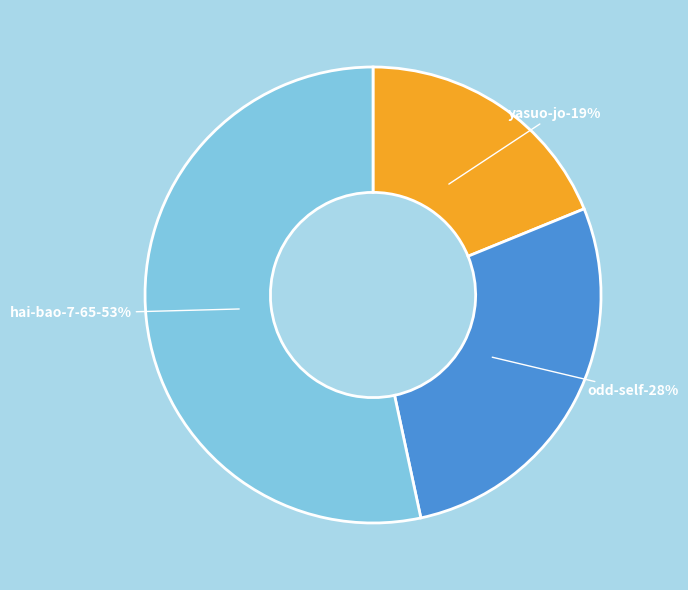

What is the majority slice?

hai-bao-7-65